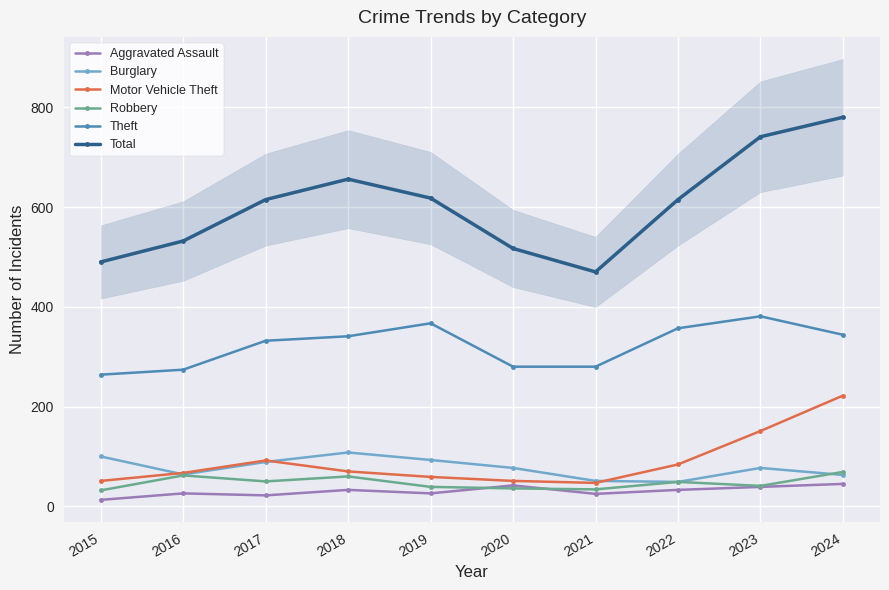

What is the sum of the Burglary values at 2019 and 2015?

193